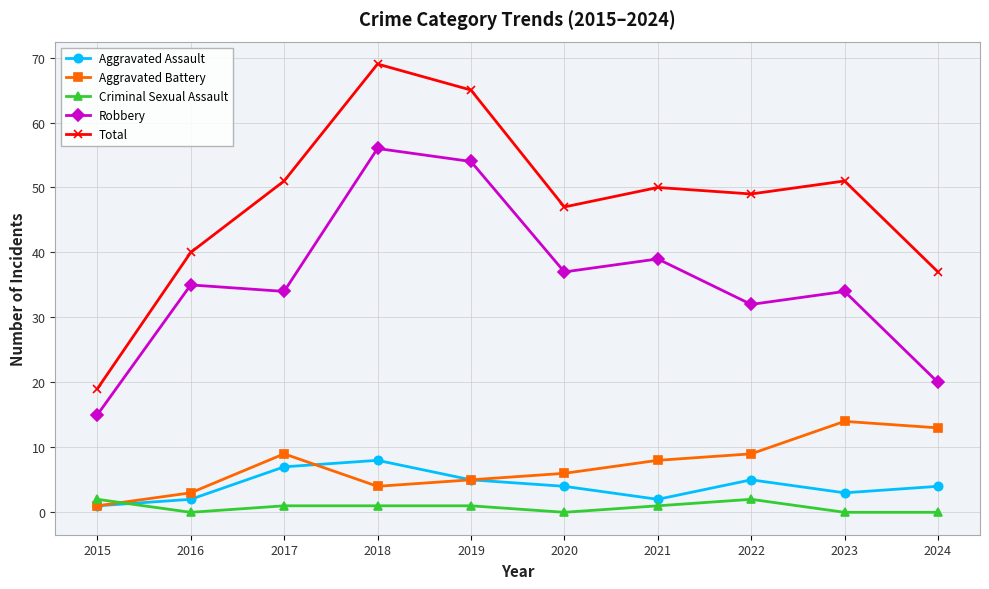

What is the sum of all Criminal Sexual Assault values?

8